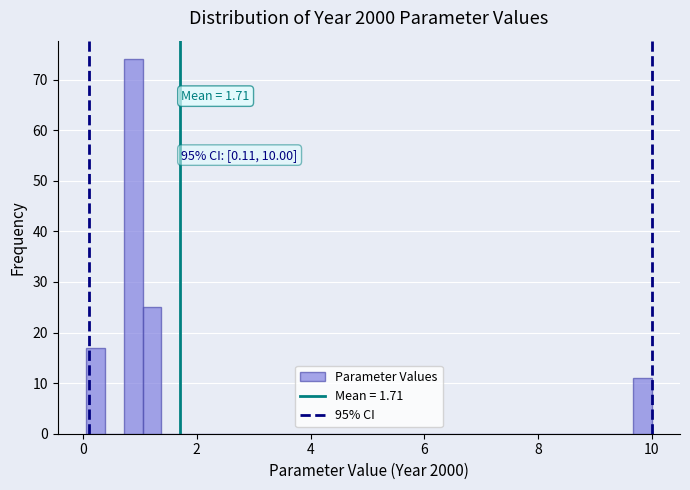

Around what value on the x-axis is the tallest bar? Give the approximate position of its centre, as read against the axis.

0.8